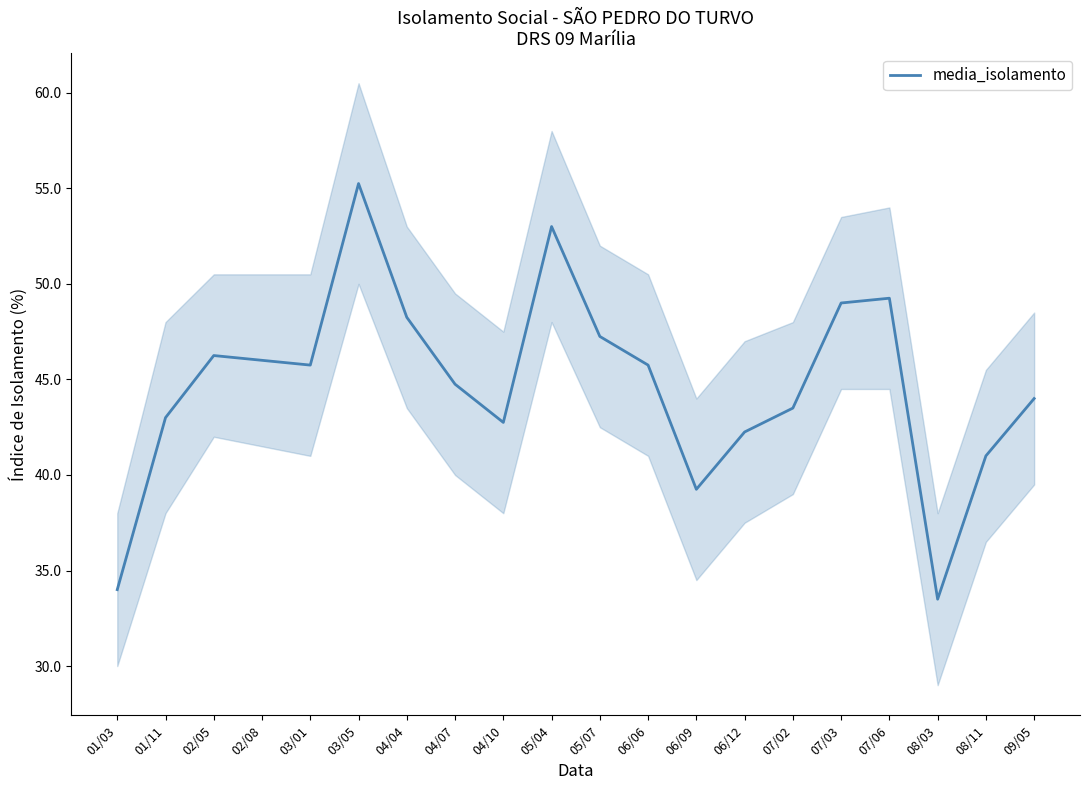

Reading right to left, list all the values displayed in this chart.

09/05=44.0	08/11=41.0	08/03=33.5	07/06=49.2	07/03=49.0	07/02=43.5	06/12=42.2	06/09=39.2	06/06=45.8	05/07=47.2	05/04=53.0	04/10=42.8	04/07=44.8	04/04=48.2	03/05=55.2	03/01=45.8	02/08=46.0	02/05=46.2	01/11=43.0	01/03=34.0